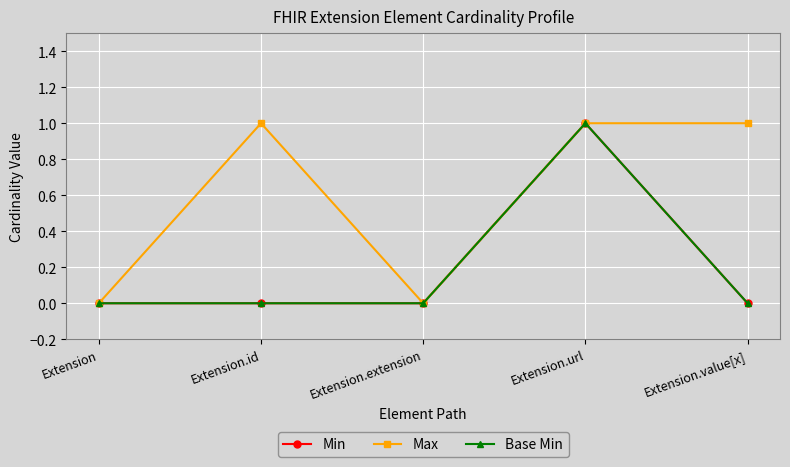

Does the chart display data point markers on the line(s)?

Yes